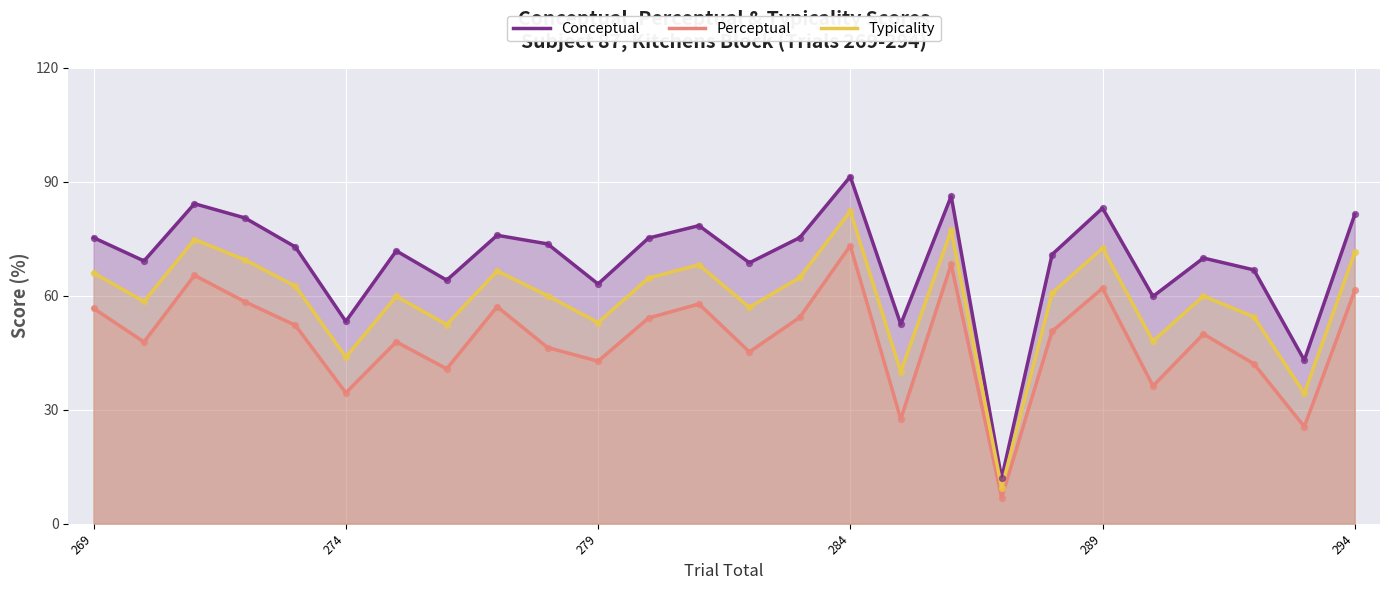

Which series contains the highest Y value?

Conceptual